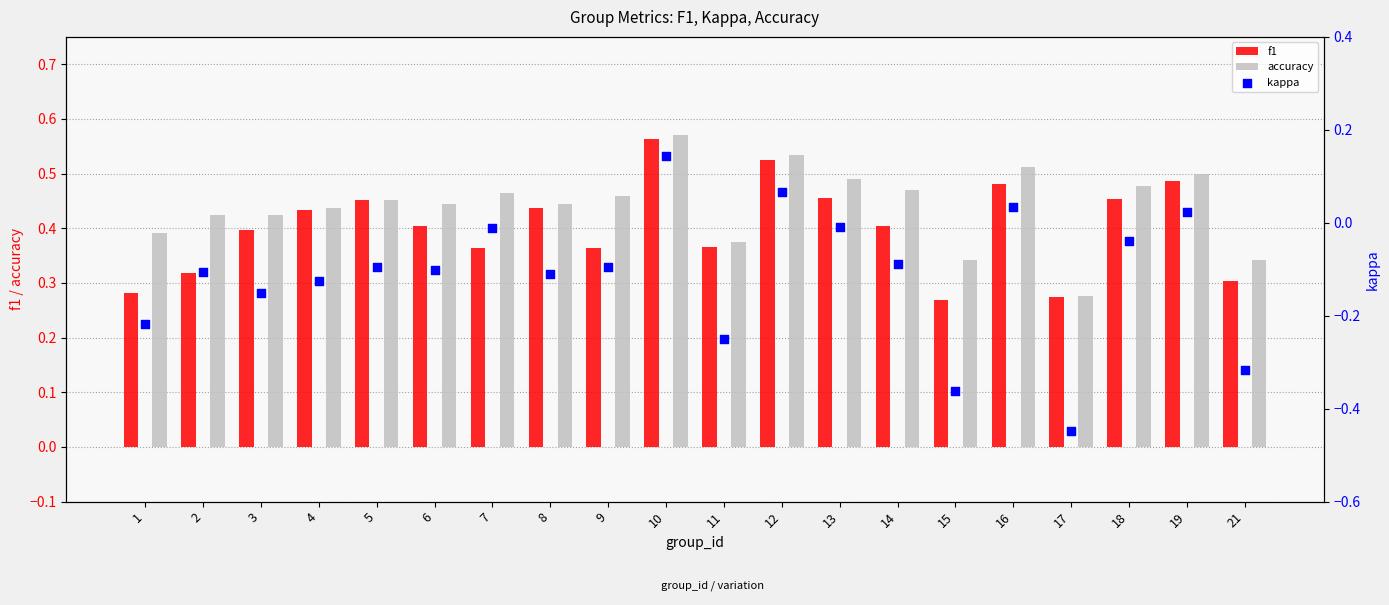

At which category is the sum across all series the highest?

10